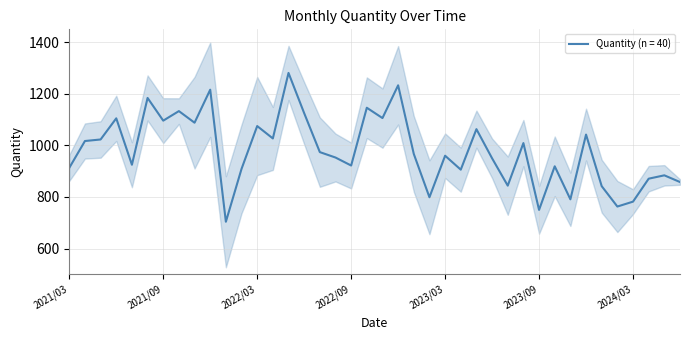

How many data points does each series have?

40